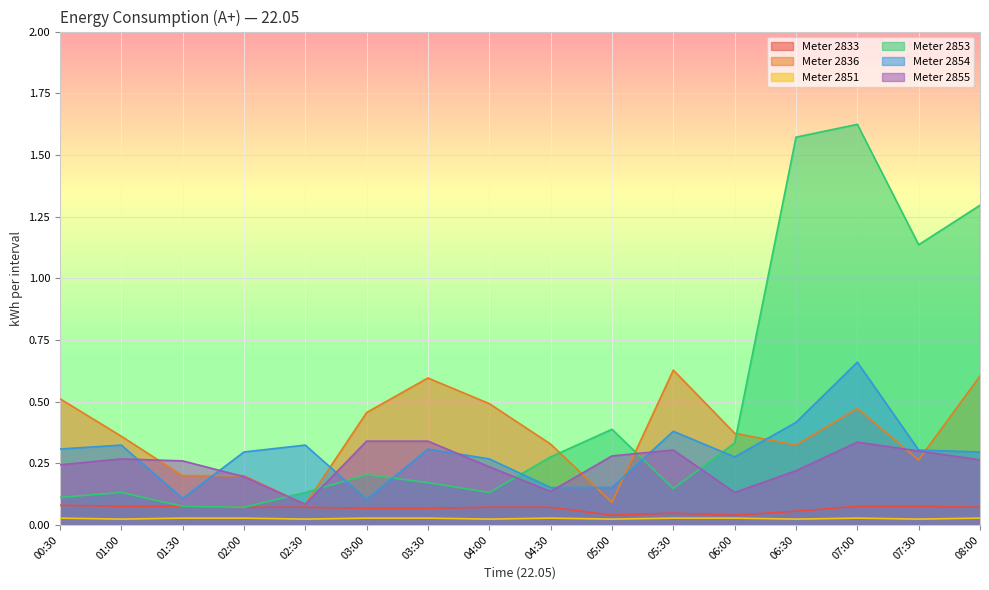

What is the approximate value of 2836 at 07:30?

0.3